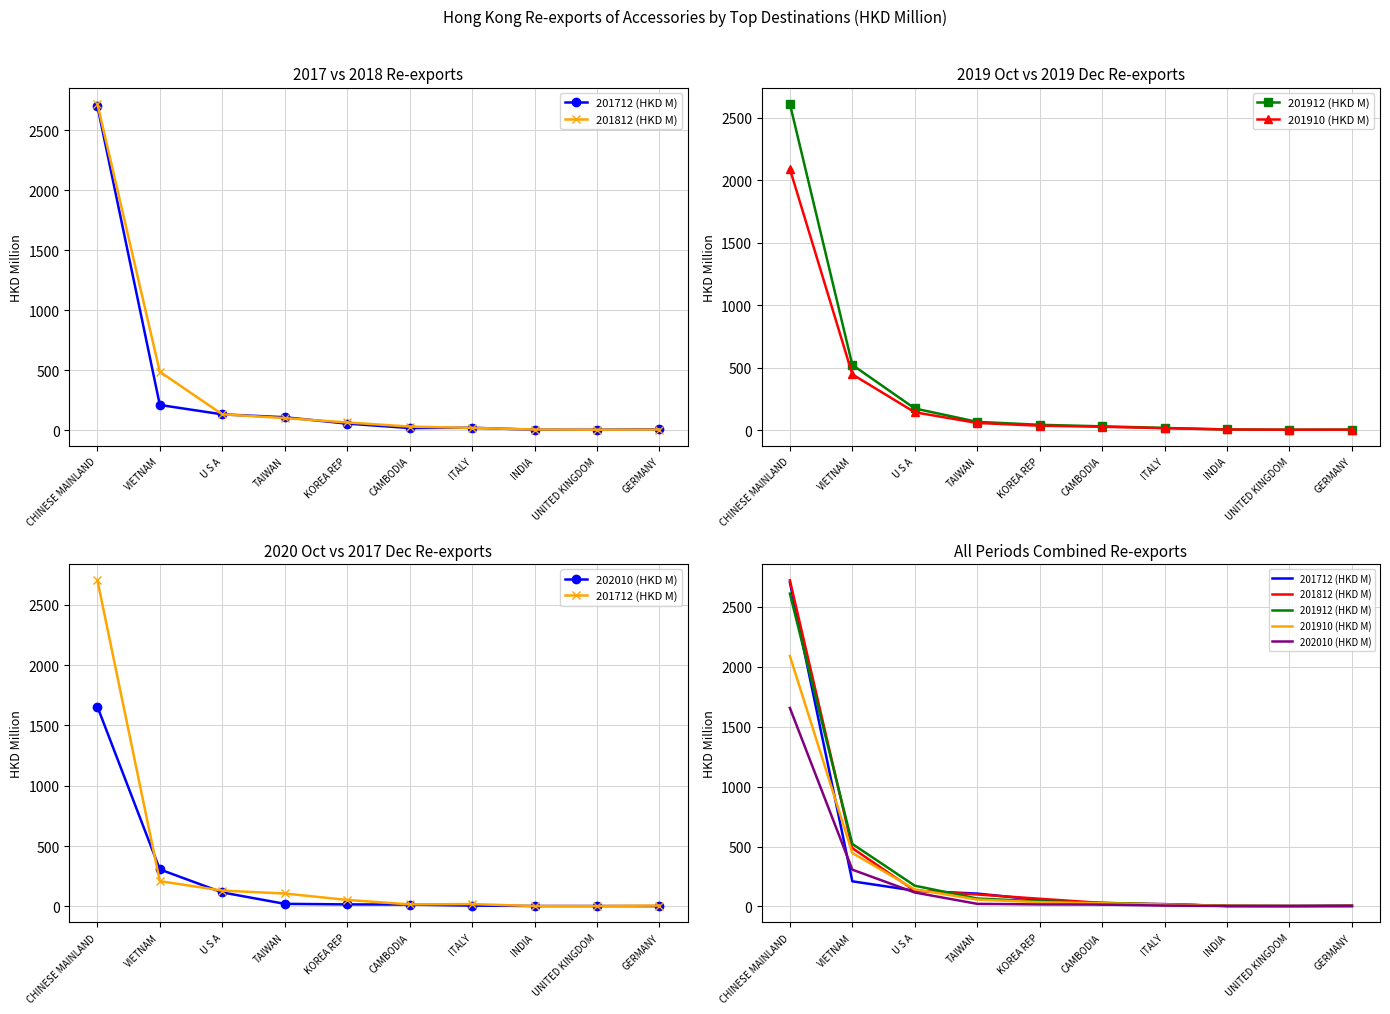

What is the label of the 1st point from the right?

GERMANY